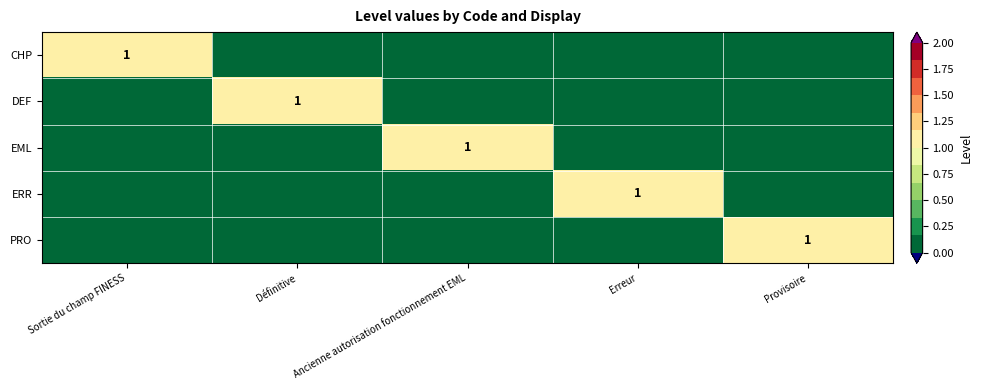

Which series has the largest total across all categories?

CHP